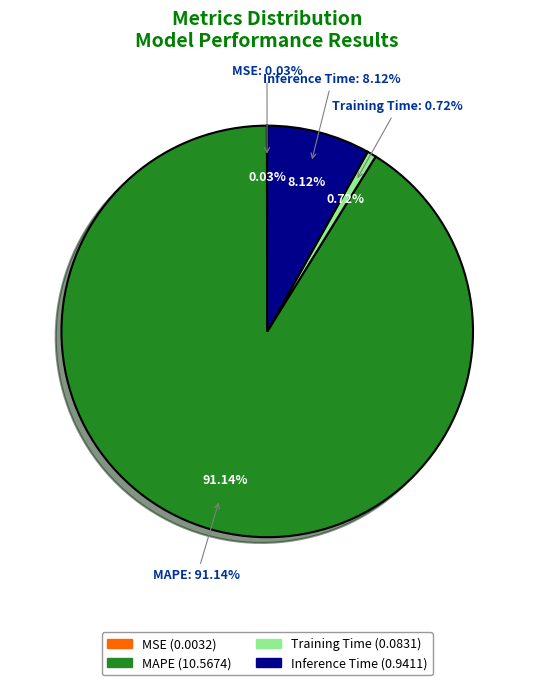

What is the largest slice in the pie chart?

MAPE